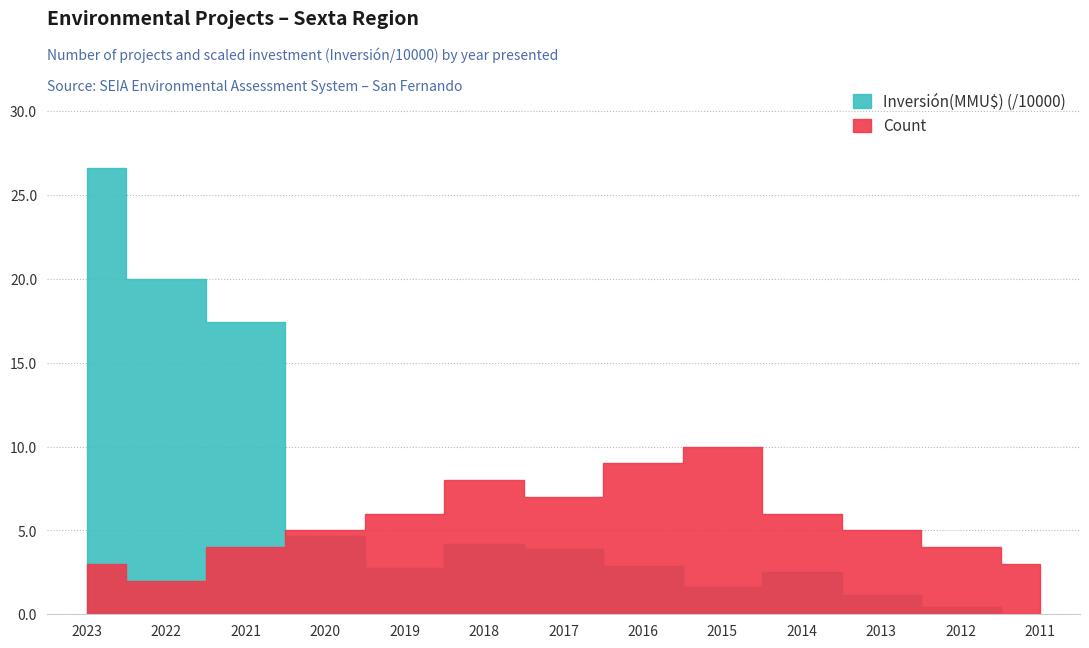

Is it true that Inversión(MMU$) equals 46500 at 2020?

True